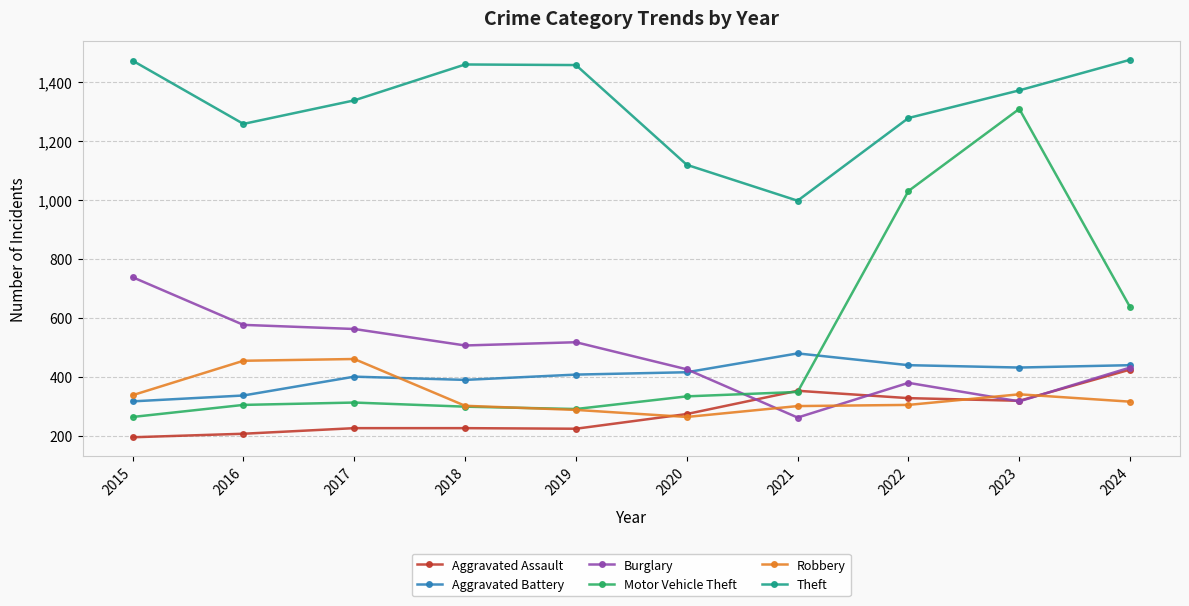

At which label does Burglary first exceed 506?

2015